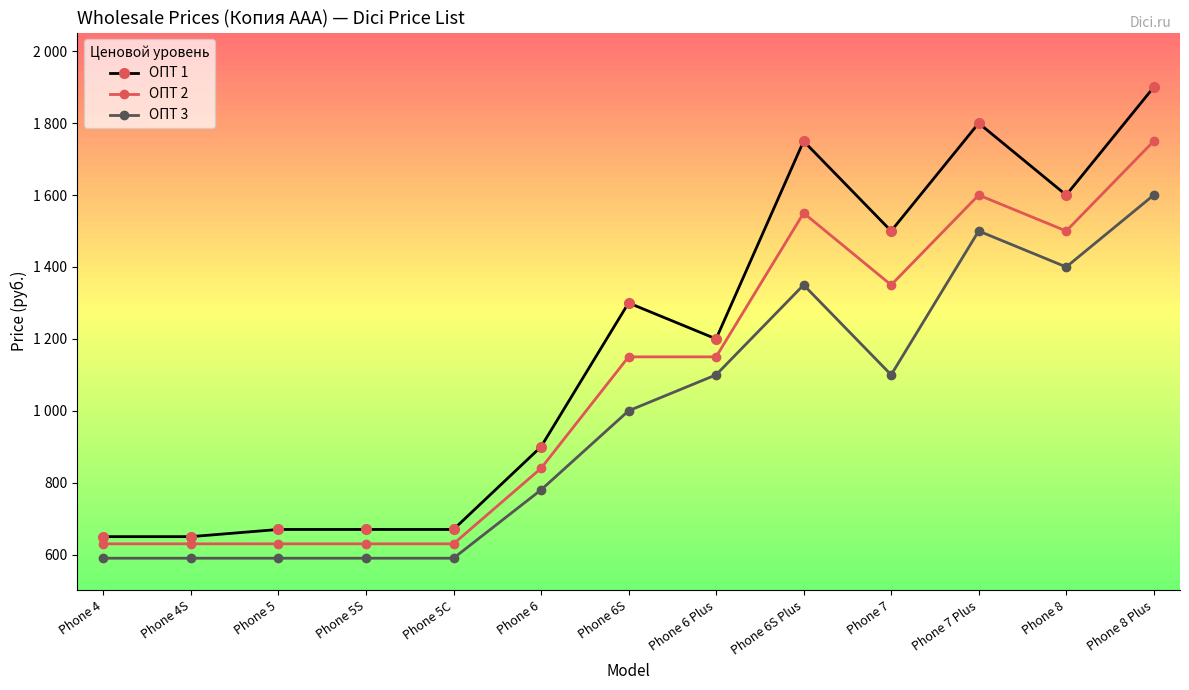

Does the chart have visible grid lines?

No